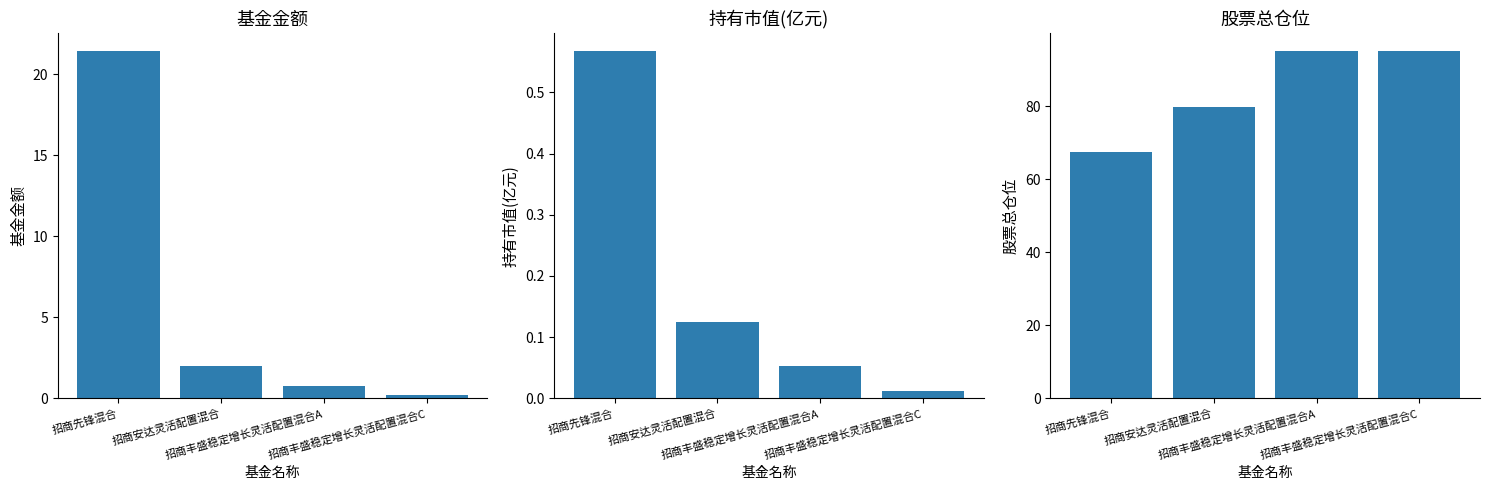

Reading left to right, transcribe all the data shown in this chart.

基金金额: 21.4	2.0	0.8	0.2
持有市值(亿元): 0.6	0.1	0.1	0.0
股票总仓位: 67.5	79.9	95.2	95.2